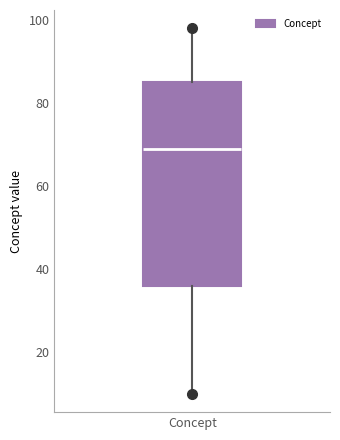

Where is the upper edge of the box for Concept on the y-axis? The values are not printed on the chart, so give them approximately, as read against the axis.

86